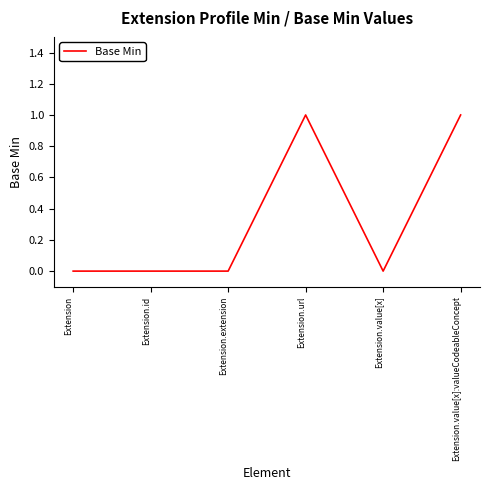

True or false: the data shows 2 at Extension.url.

False